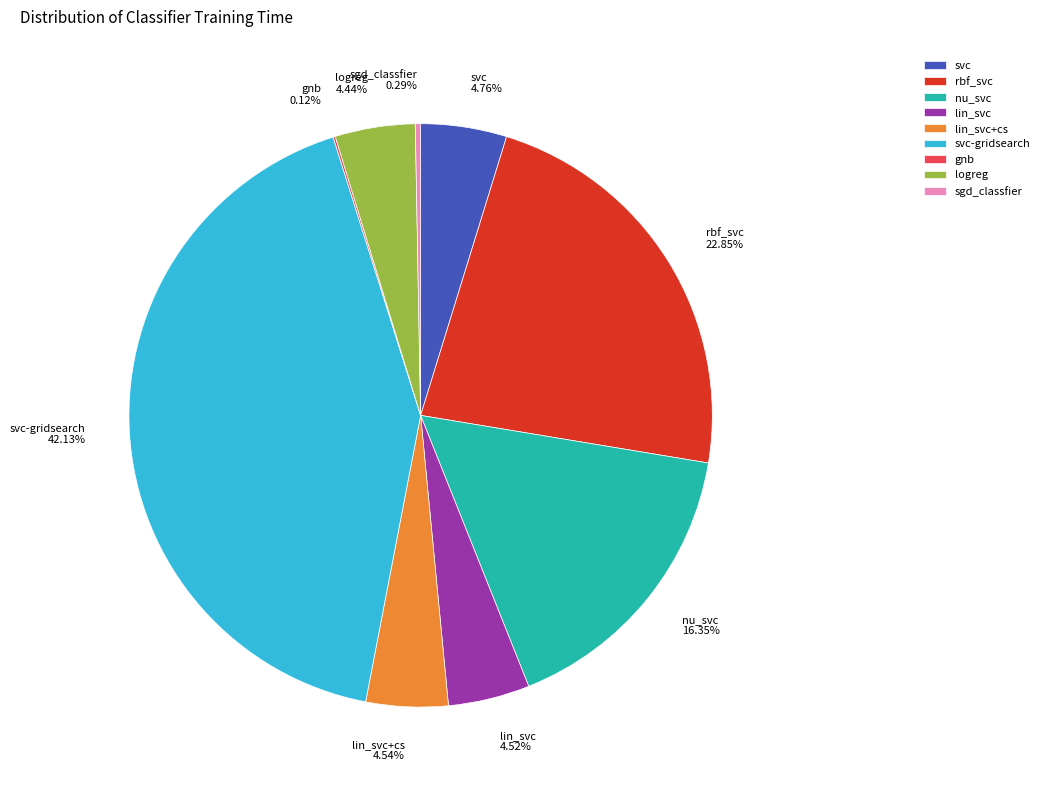

Is there any slice that represents more than half of the pie?

No